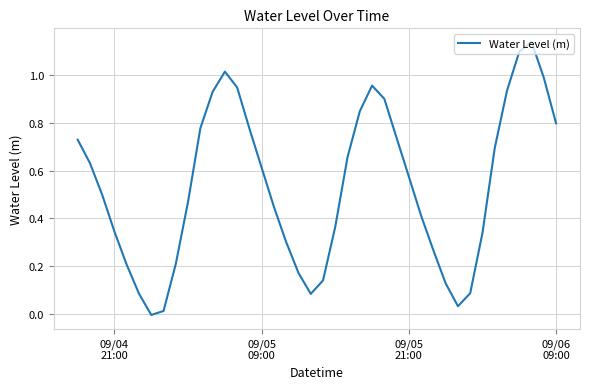

How many lines are shown in the chart?

1